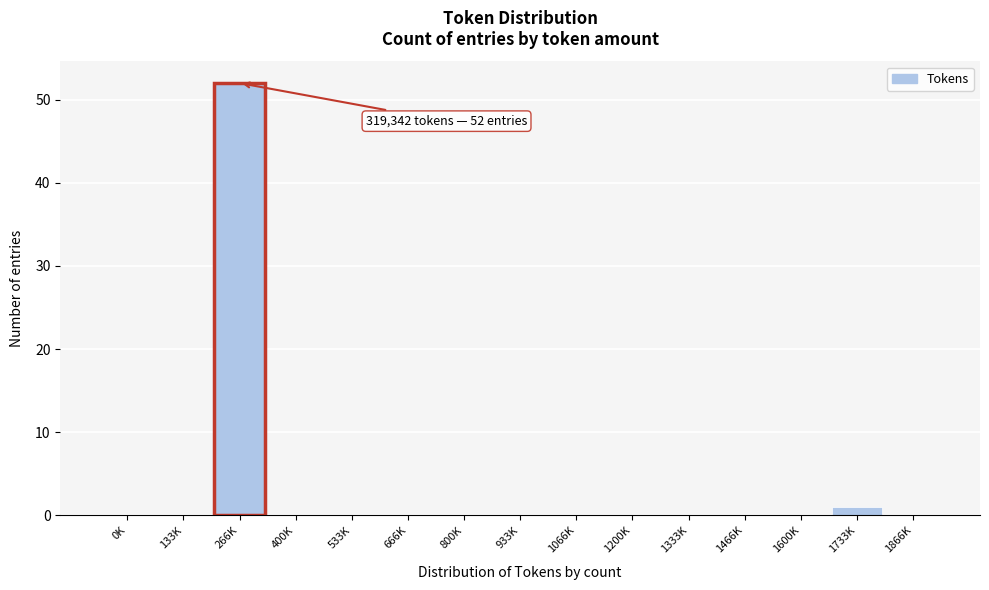

Reading left to right, transcribe all the data shown in this chart.

0K=0	133K=0	266K=52	400K=0	533K=0	666K=0	800K=0	933K=0	1066K=0	1200K=0	1333K=0	1466K=0	1600K=0	1733K=1	1866K=0